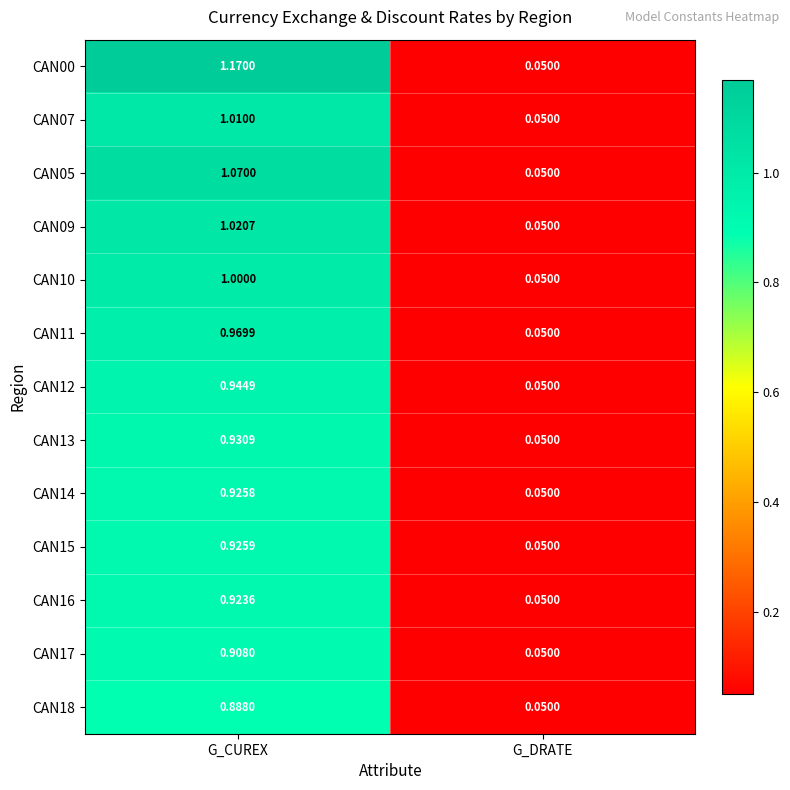

Rank the categories by CAN00 value from highest to lowest.

G_CUREX, G_DRATE